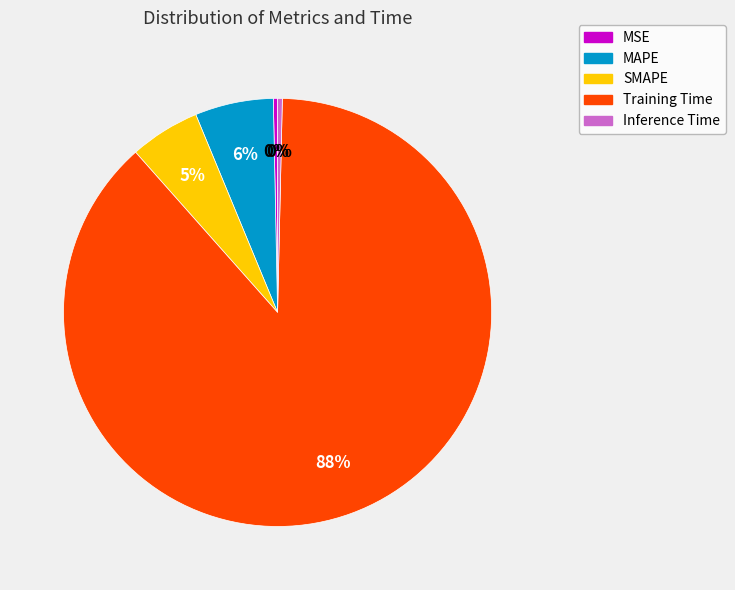

Count the number of slices in the pie.

5